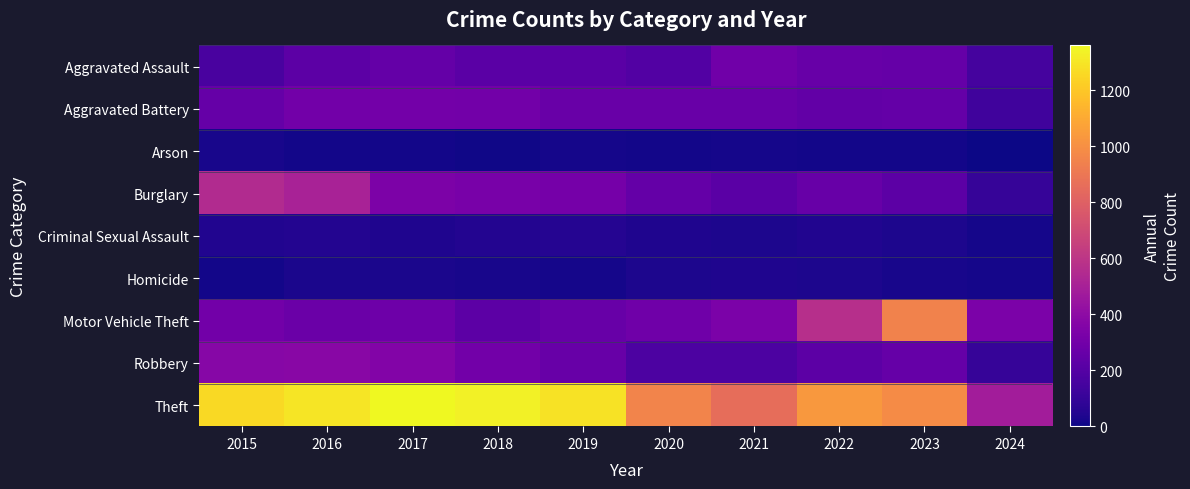

Rank the series by their maximum value, from lowest to highest.

Arson, Homicide, Criminal Sexual Assault, Aggravated Assault, Aggravated Battery, Robbery, Burglary, Motor Vehicle Theft, Theft